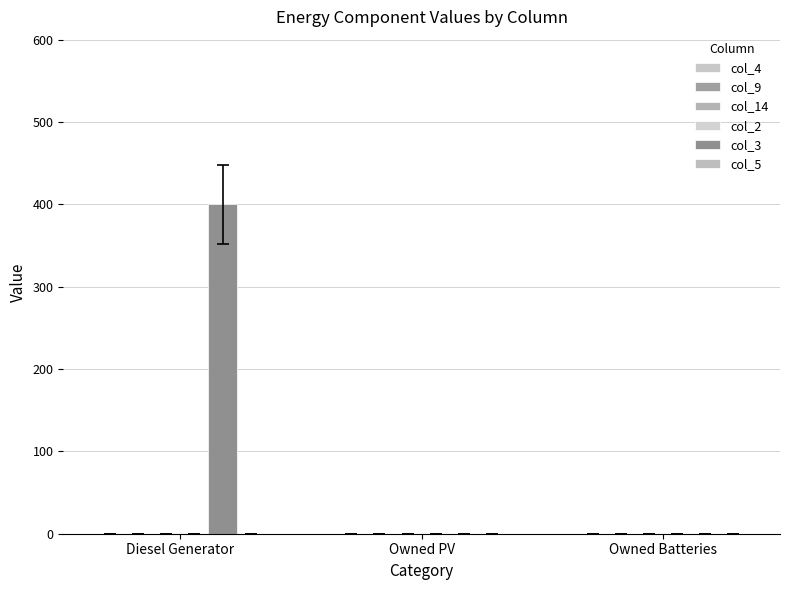

How many values exceed 0?

1